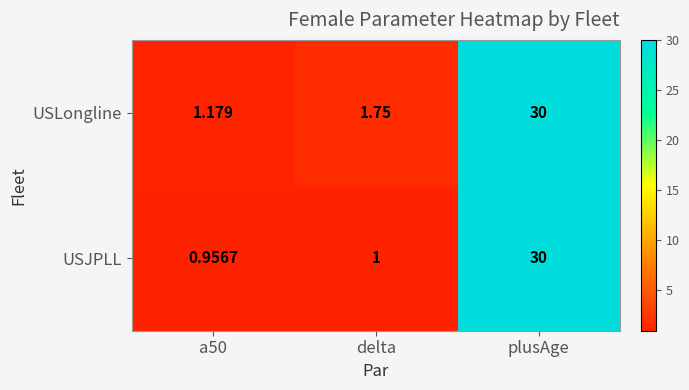

At which label is USLongline closest to 15?

delta